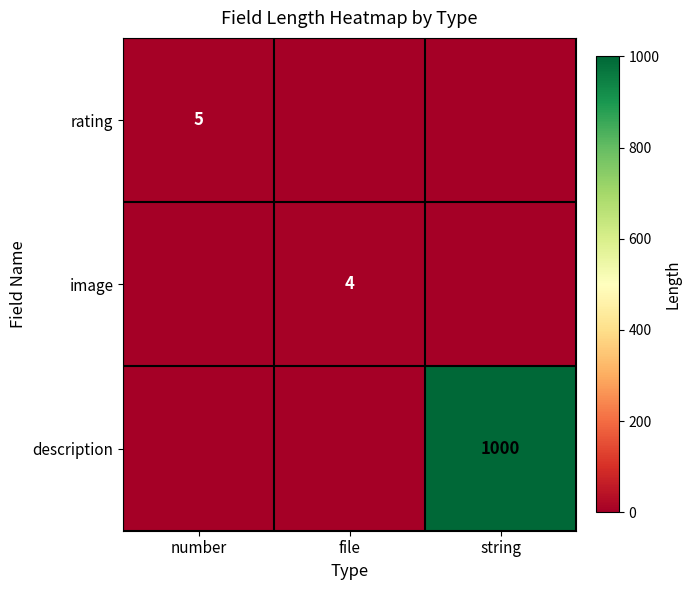

What is the difference between the highest and lowest values at file?

4